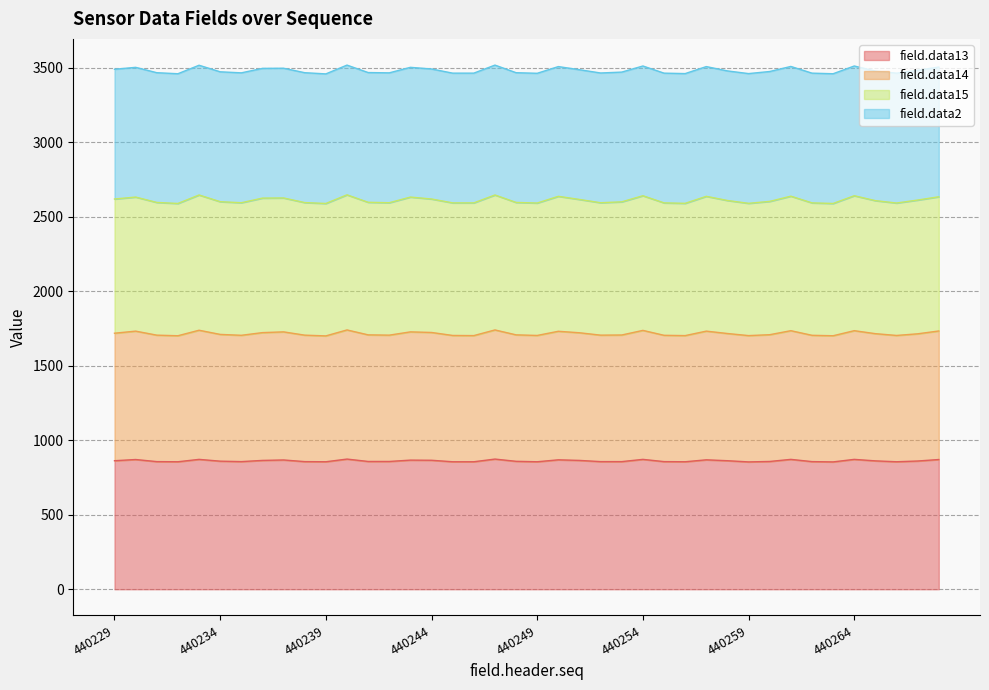

What is the average value of the field.data13 series?

862